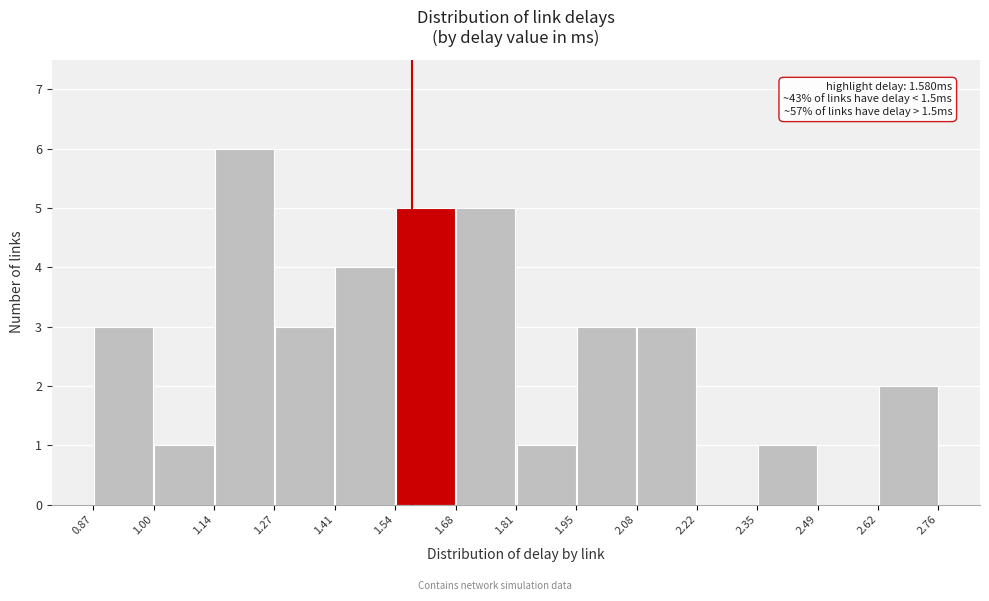

Over which range of the x-axis is the bar tallest?

1.14 to 1.27